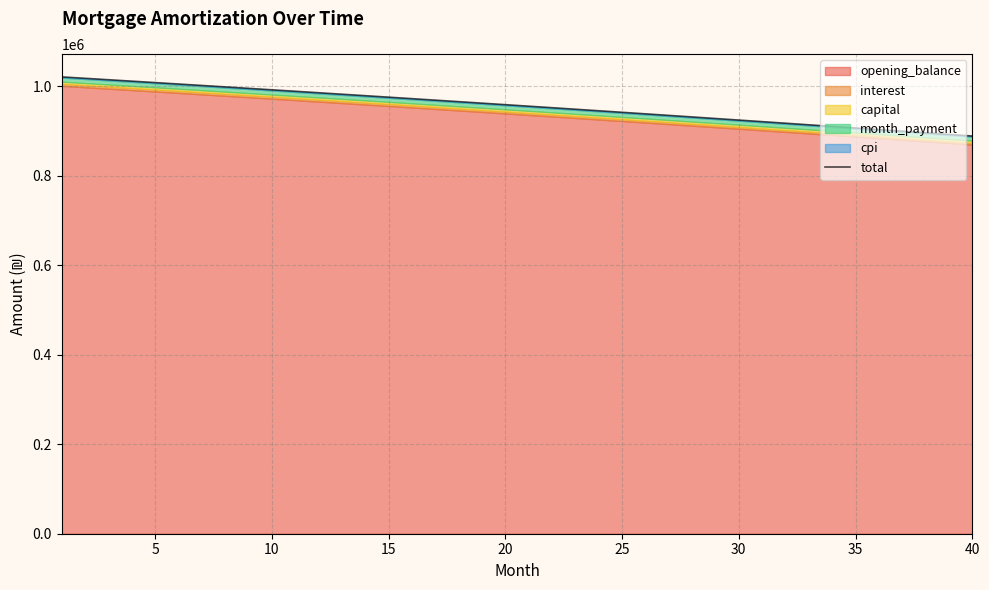

Is it true that the value at 11 is 1310863.4?

False